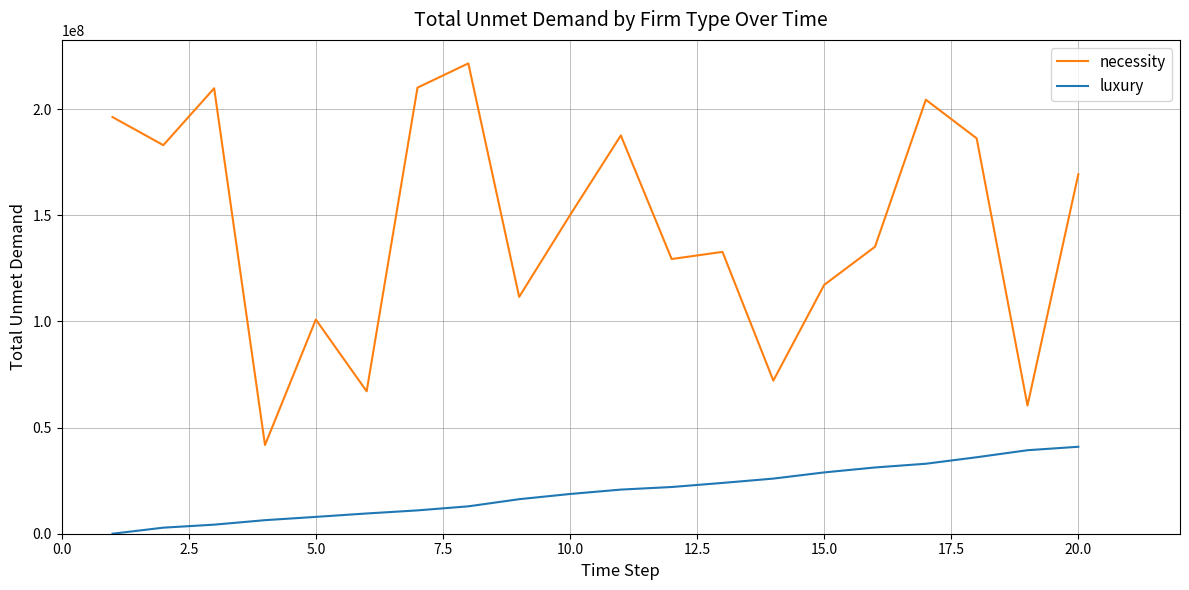

What is the difference between the second highest and minimum values in the necessity series?

168316320